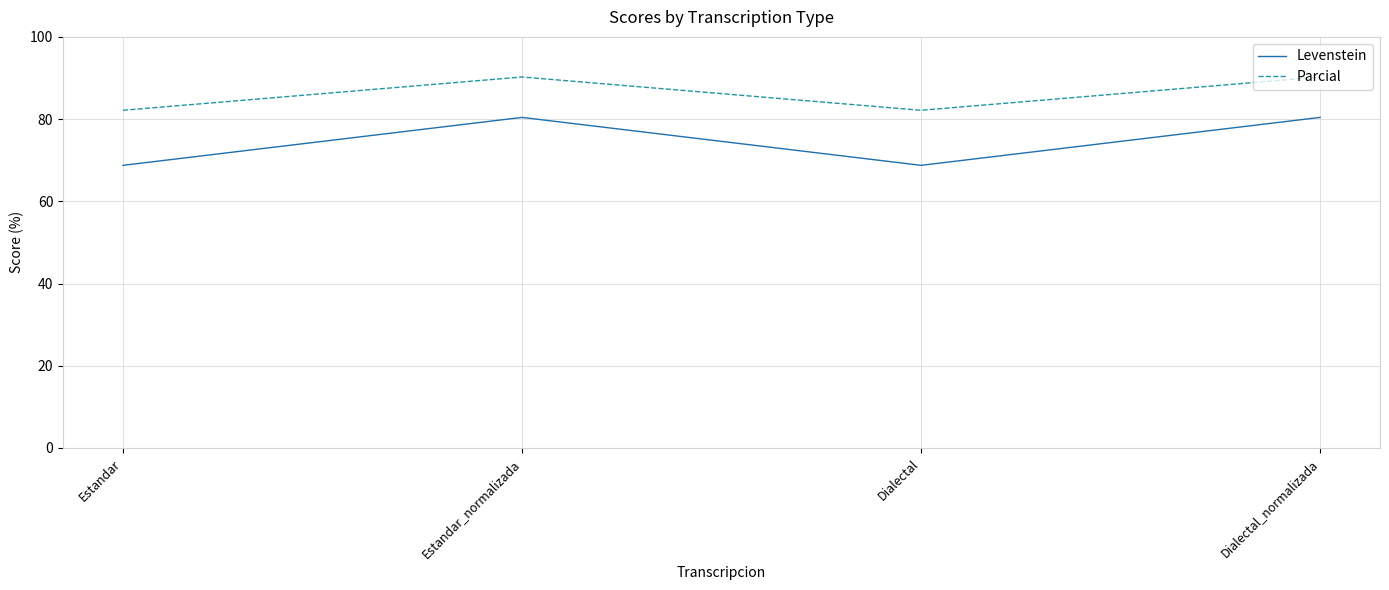

Count the number of categories in the chart.

4